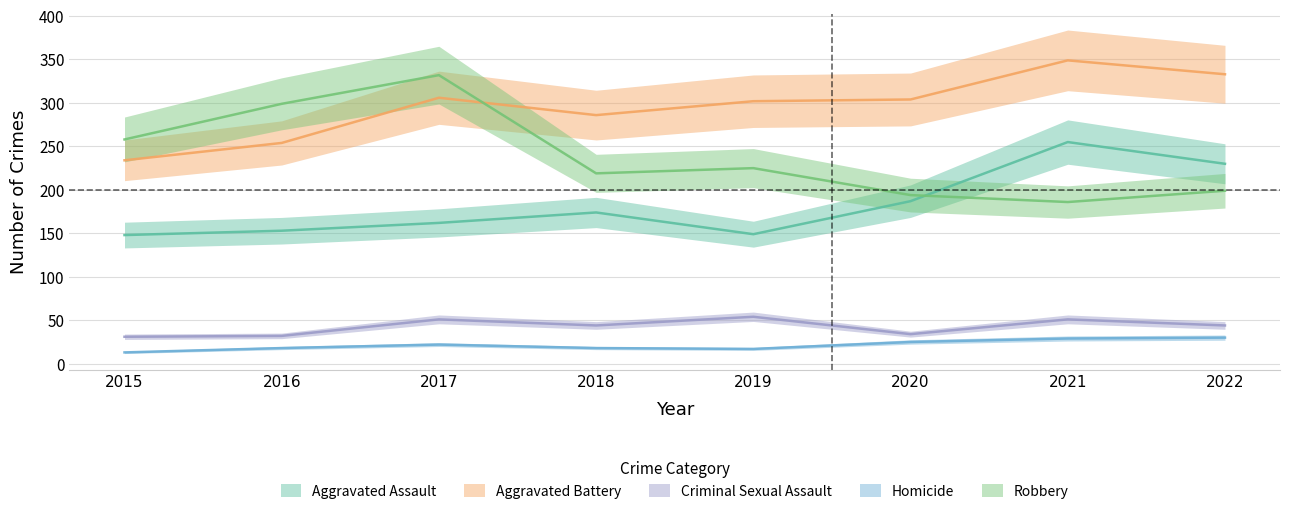

At which label does Robbery reach its minimum?

2021